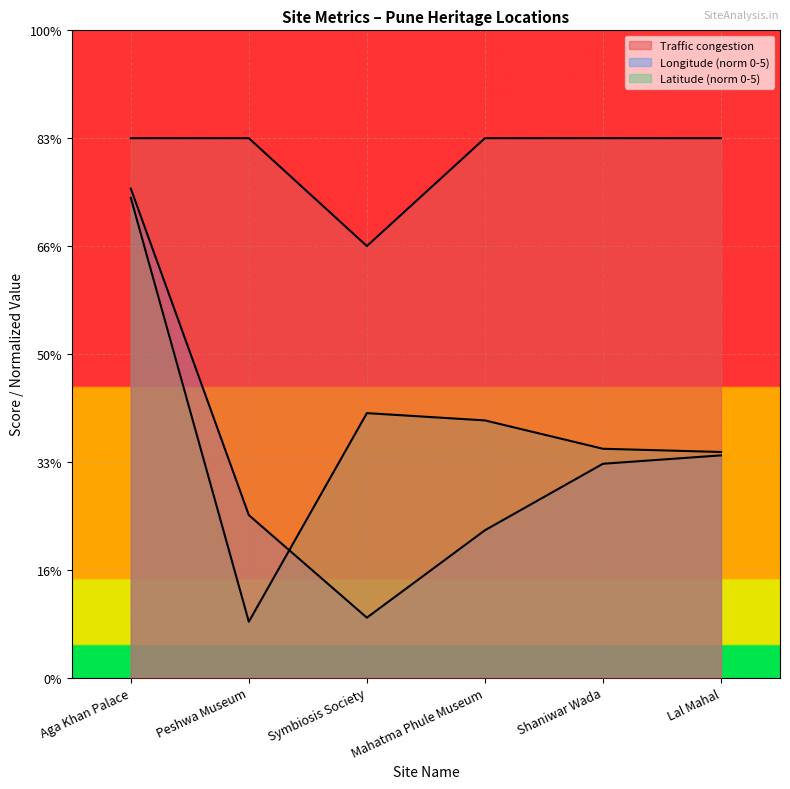

How many data points in Traffic congestion are less than 5?

1